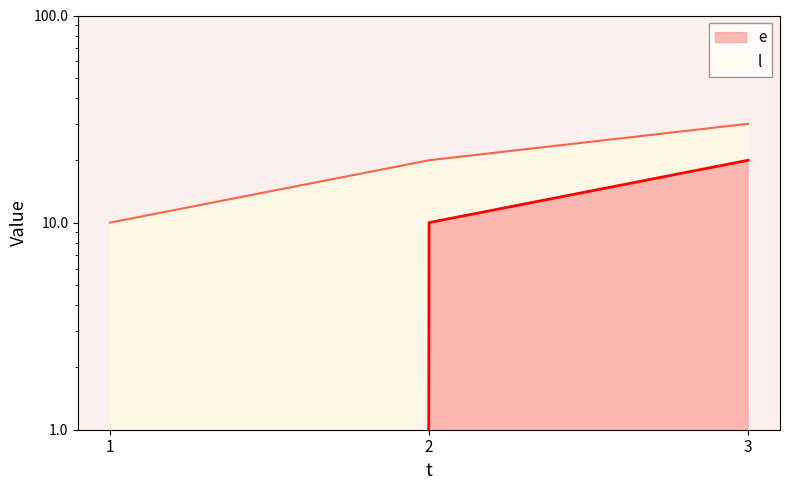

List the series in order of their peak value, highest first.

l, e